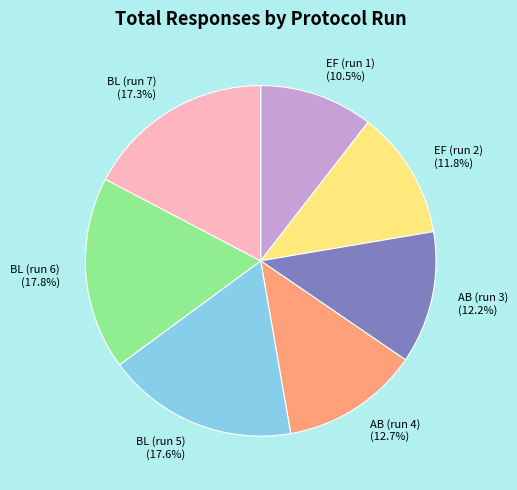

Which category has the smallest portion of the pie?

EF (run 1)